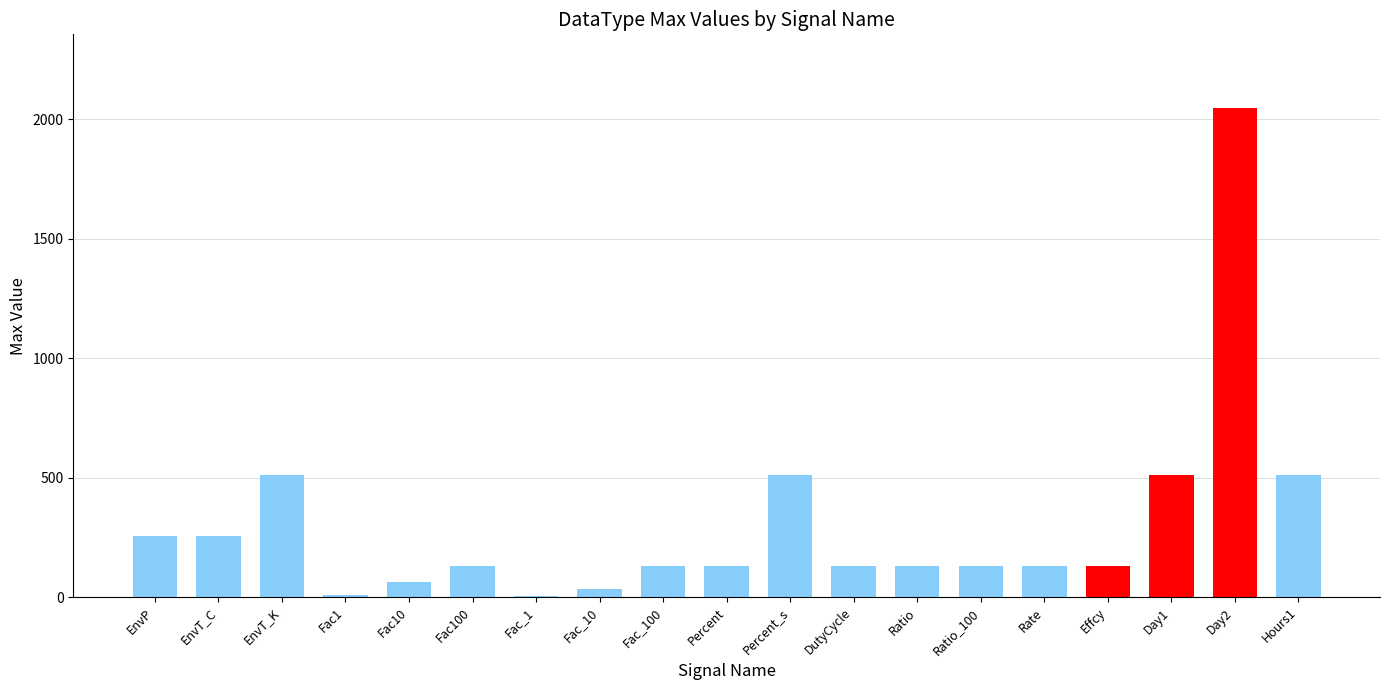

Between Day2 and EnvT_K, which is larger?

Day2